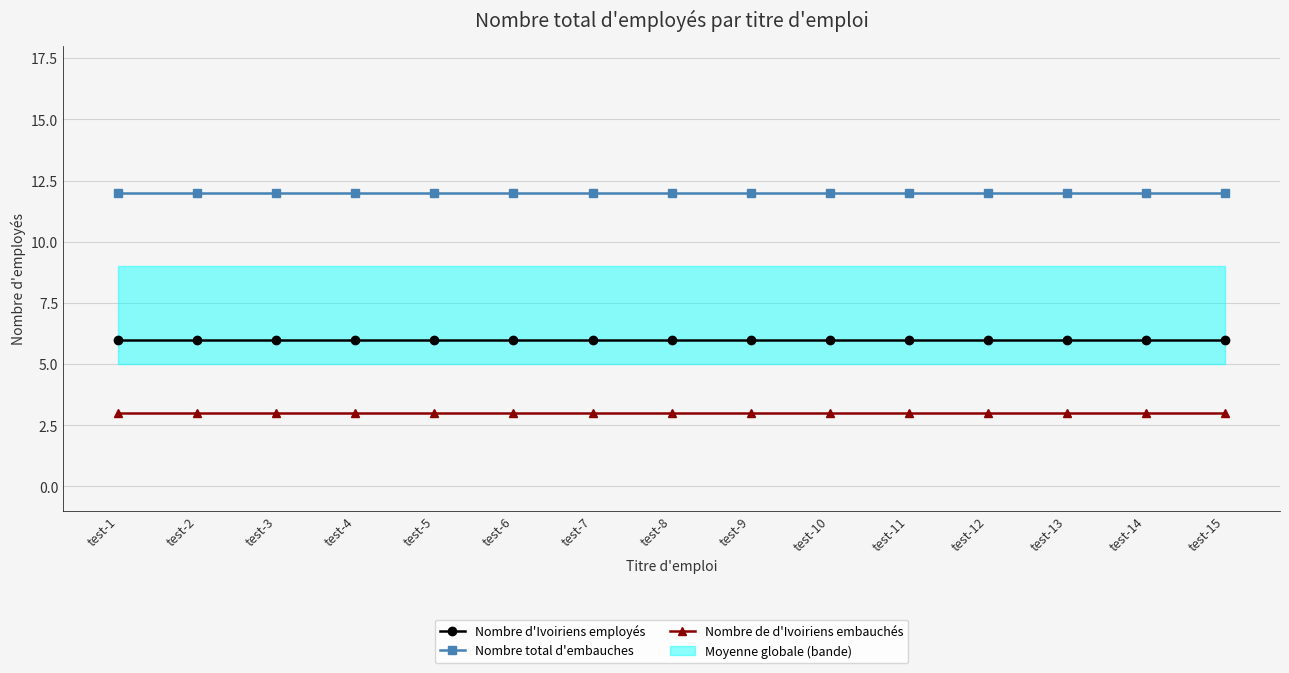

Which category has the lowest value in the Nombre total d'embauches series?

test-1